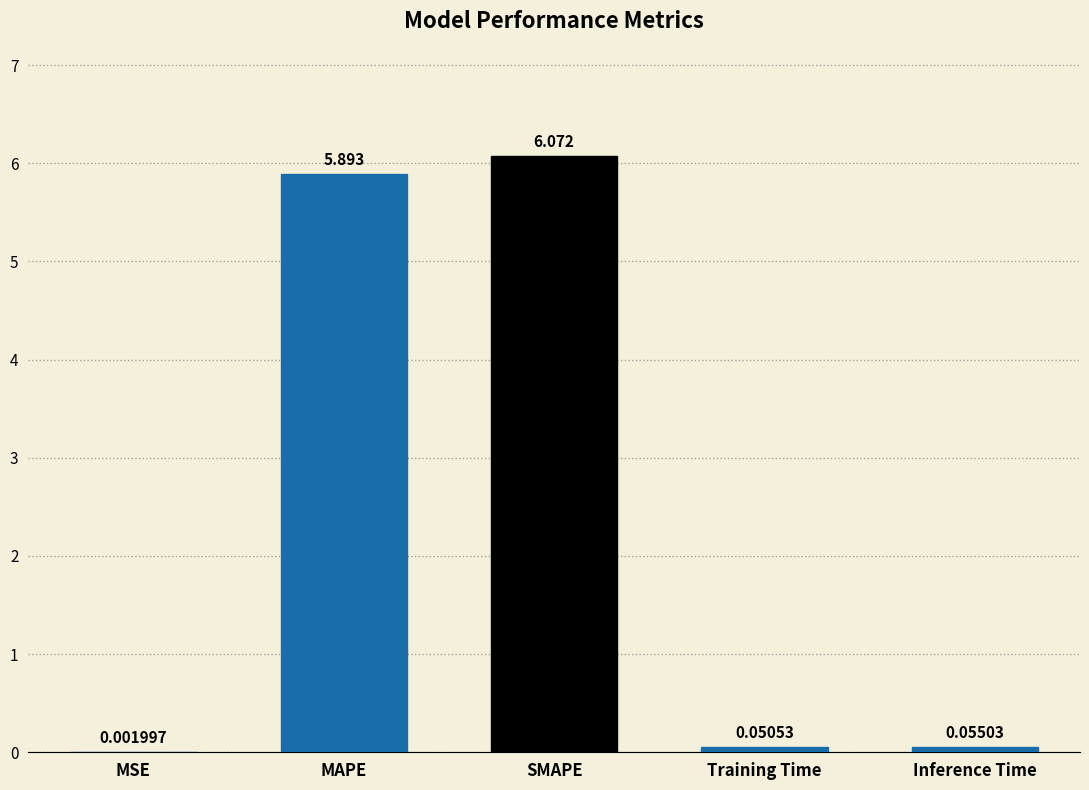

Between Inference Time and MSE, which is larger?

Inference Time